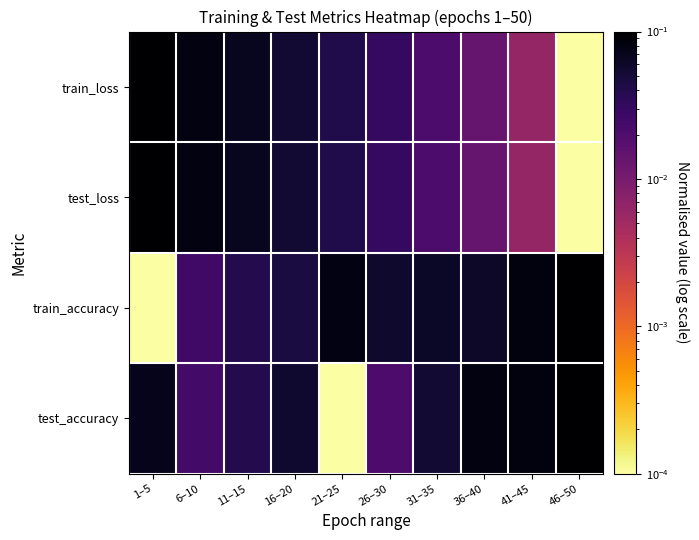

Between 36–40 and 41–45, which series saw the biggest shift?

train_accuracy